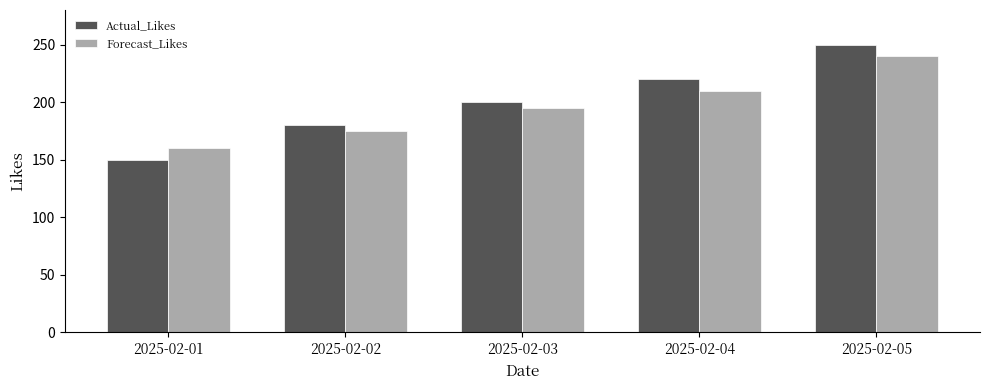

What is the maximum value for Forecast_Likes?

240